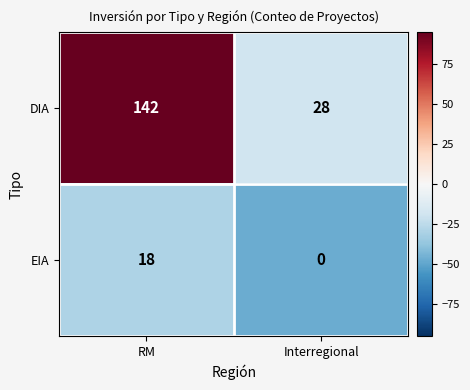

What is the sum of the EIA values at Interregional and RM?

18